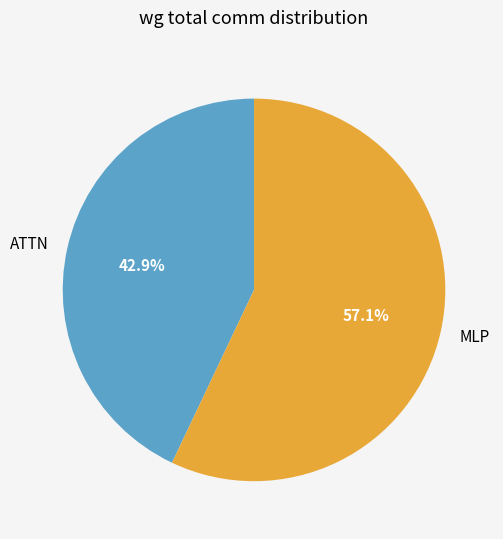

Which slice represents more than half of the pie?

MLP